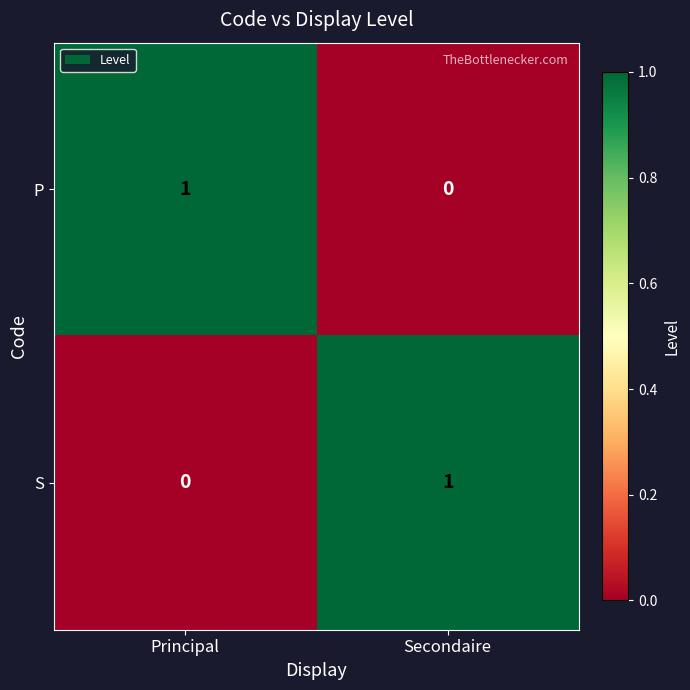

Reading left to right, transcribe all the data shown in this chart.

P: 1	0
S: 0	1